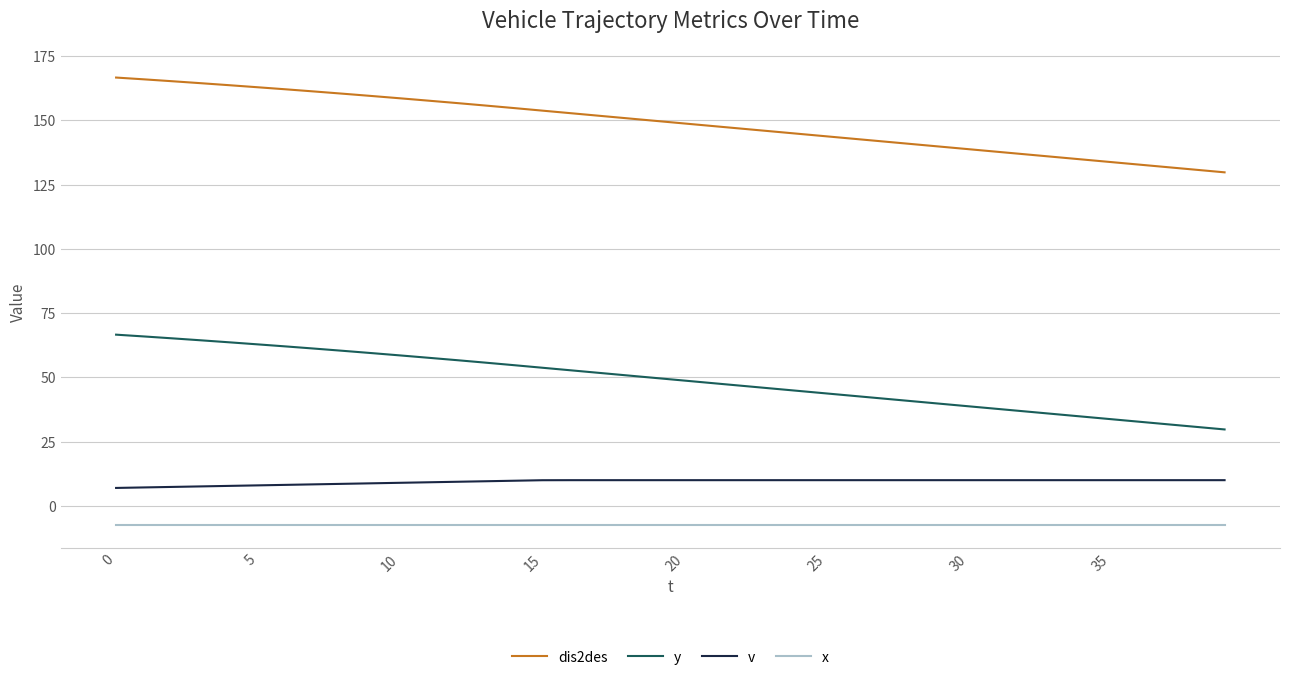

What is the minimum value for y?

29.7